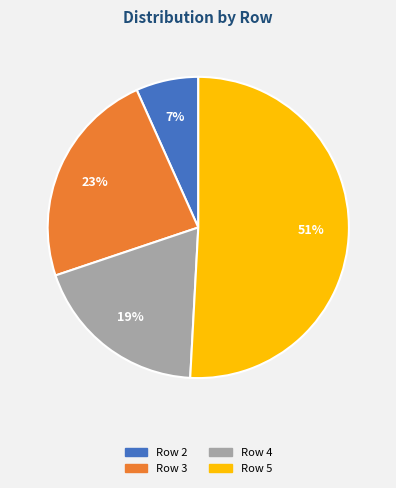

Do Row 3 and Row 5 together represent more than half of the pie?

Yes